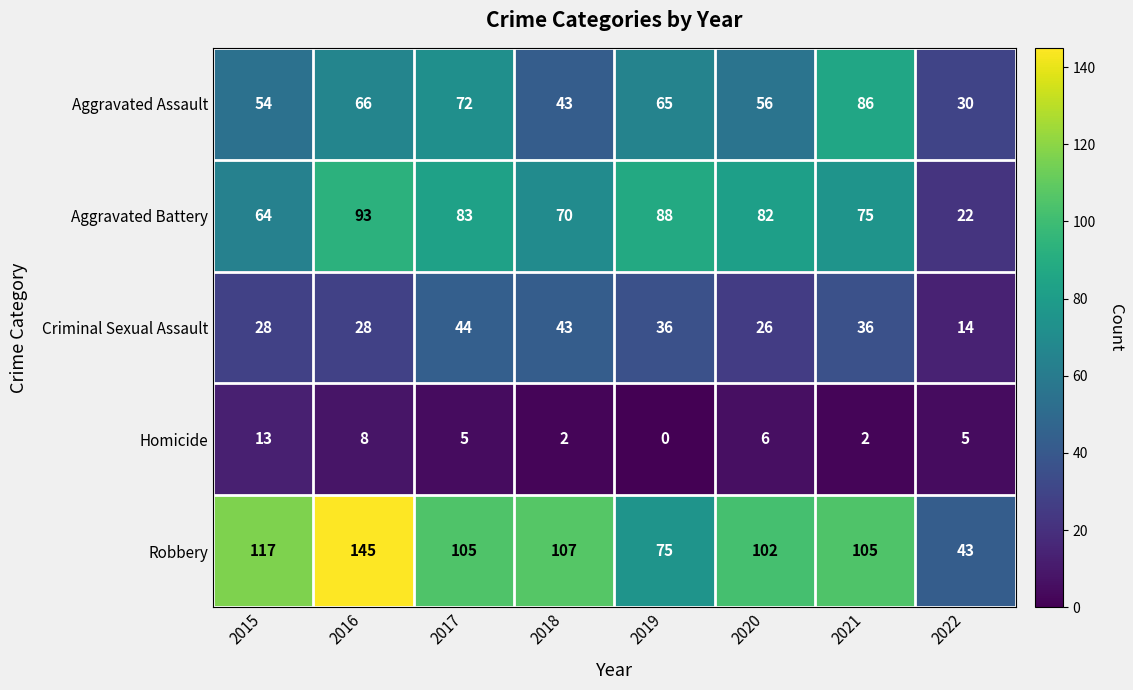

Which label corresponds to the smallest value in the chart?

2019